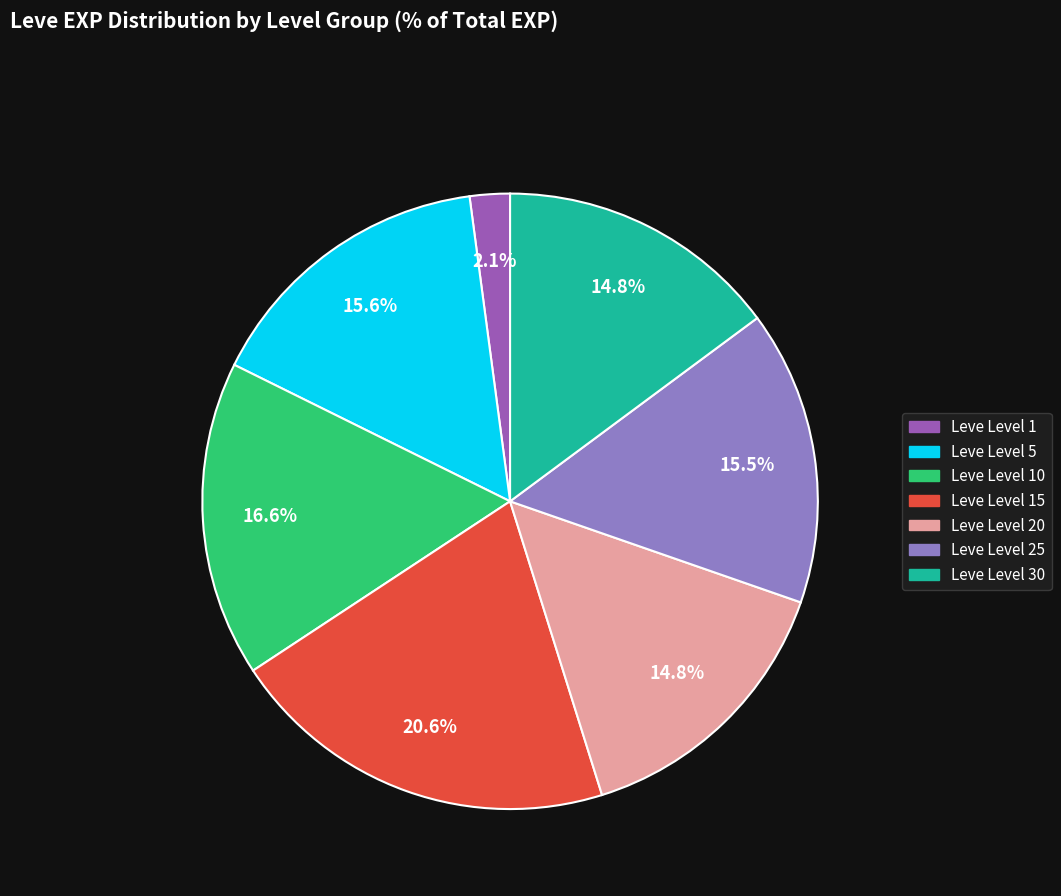

Is there any slice that represents more than half of the pie?

No